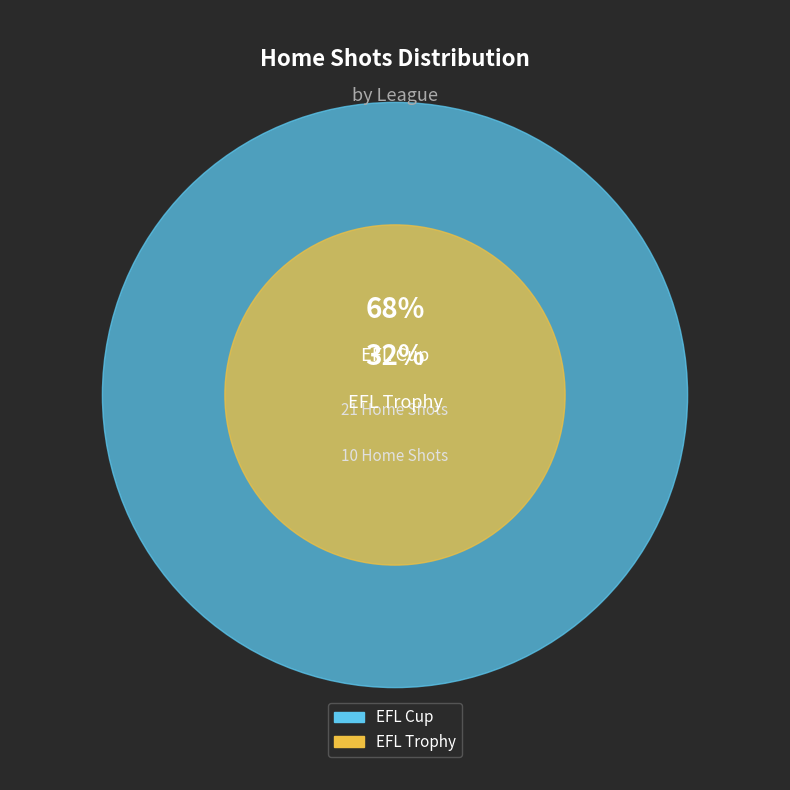

Is there any slice that represents more than half of the pie?

Yes